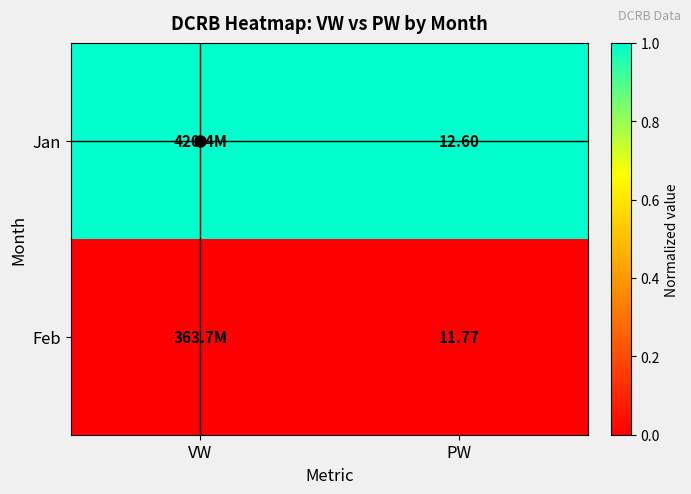

Rank the series at PW from lowest to highest value.

Feb, Jan